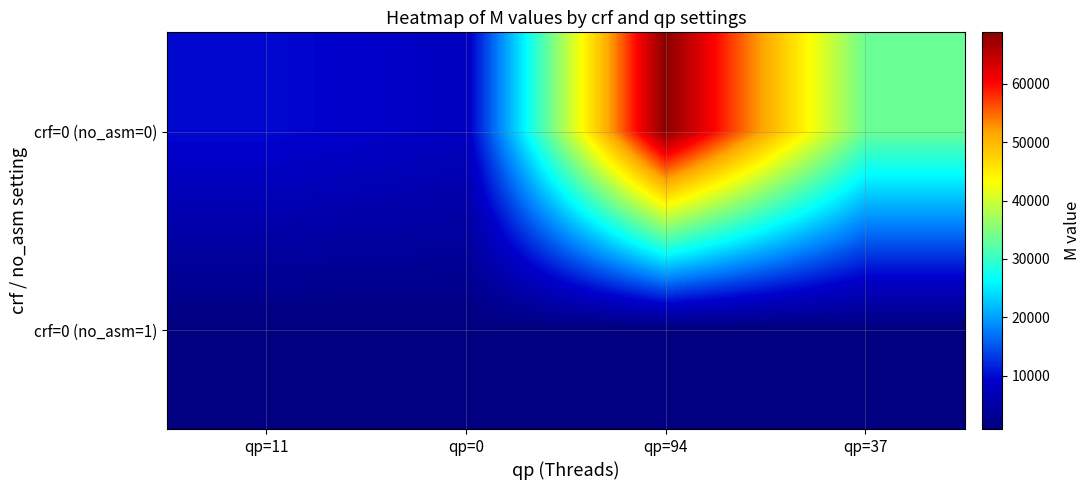

What is the spread (max minus min) of values at qp=11?

9272